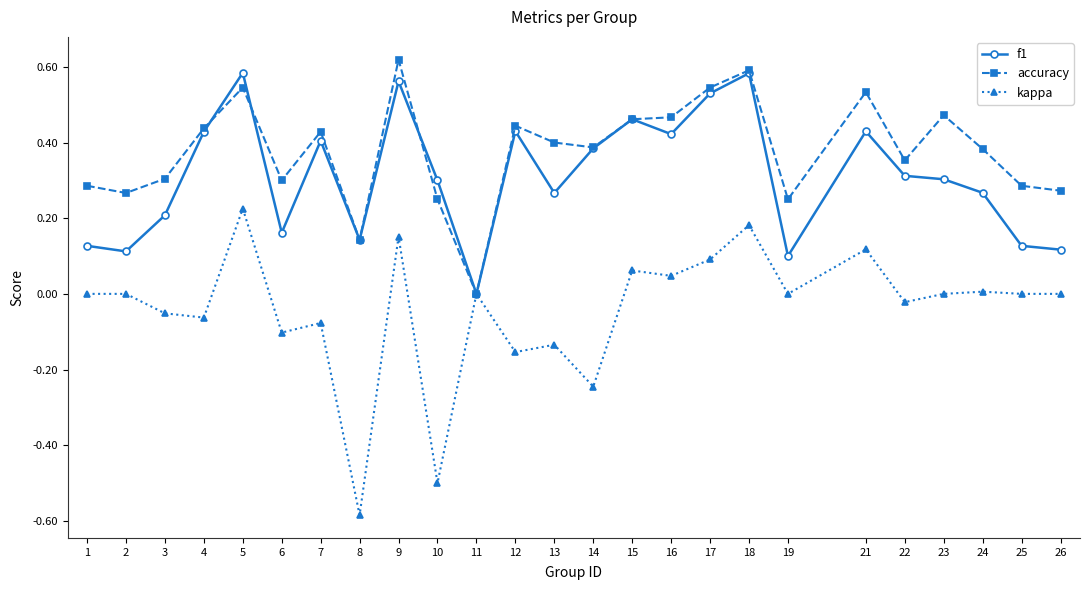

Which category has the lowest value across all series?

8